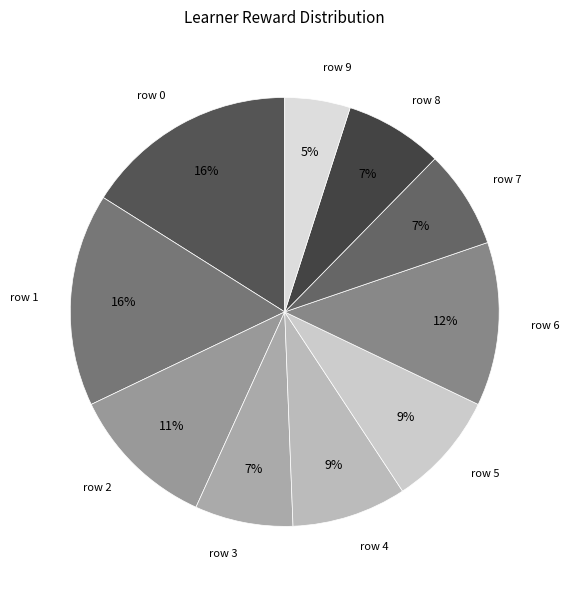

The row 0 slice represents 16% of the pie. True or false?

True